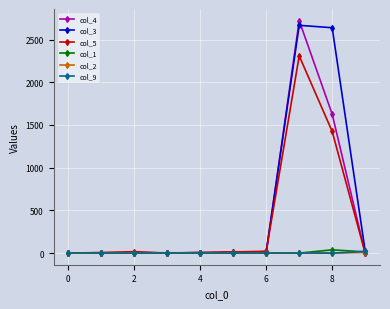

True or false: col_1 has more than 0 interior local peaks.

True